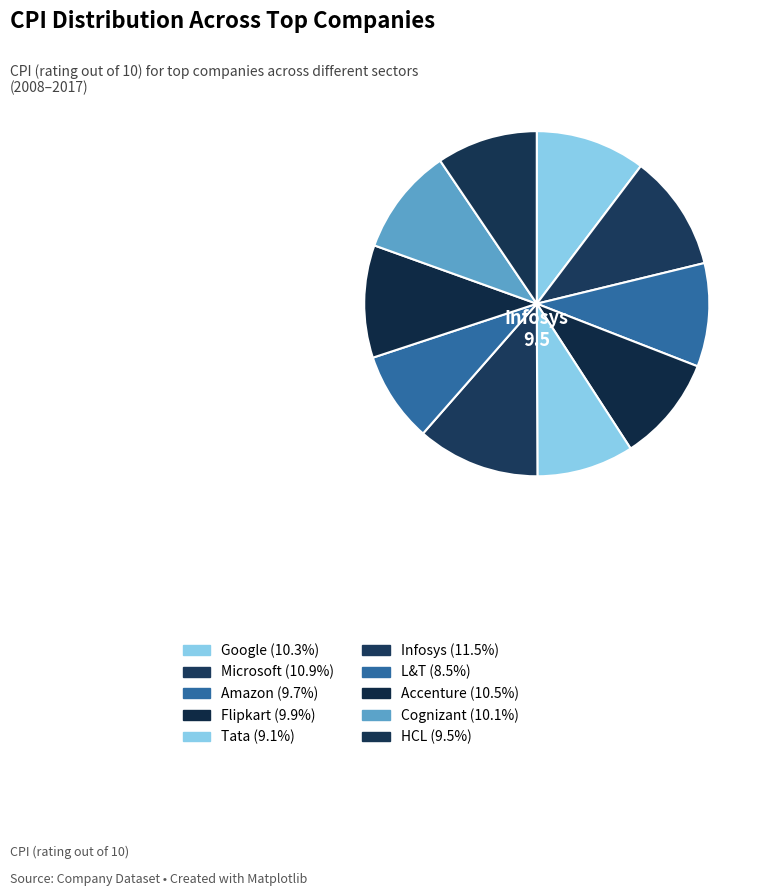

How many slices are in this pie chart?

10